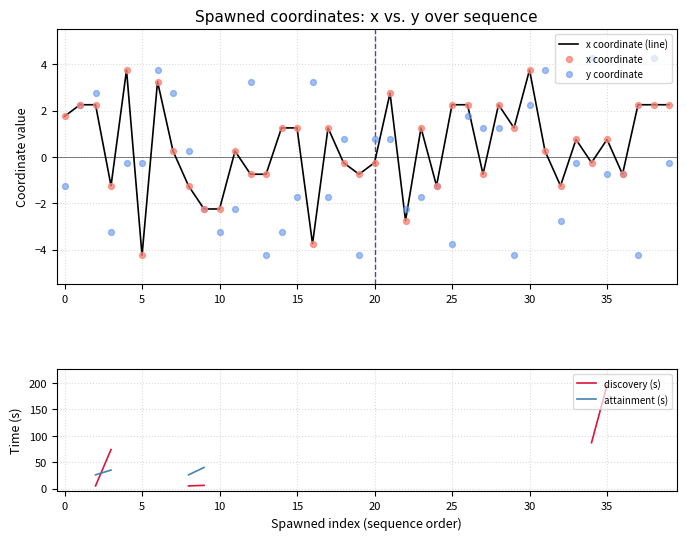

Which series reaches the maximum Y coordinate?

discovery (s)